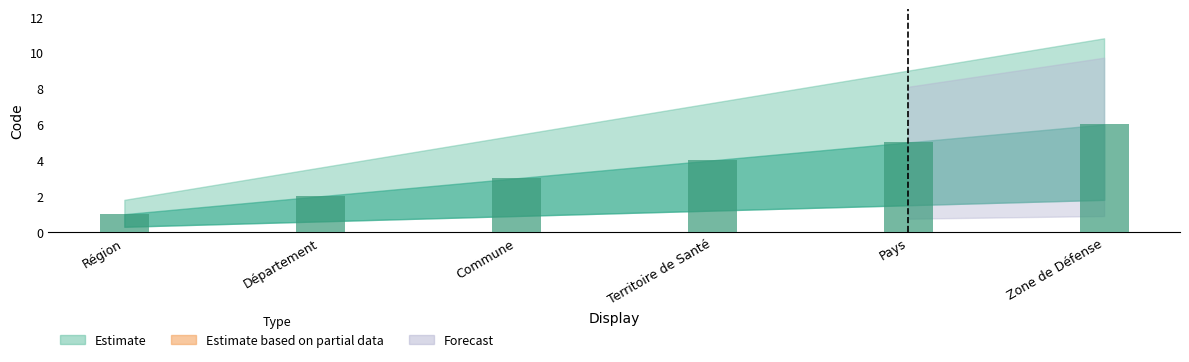

Reading right to left, what are all the values shown in this chart?

6	5	4	3	2	1